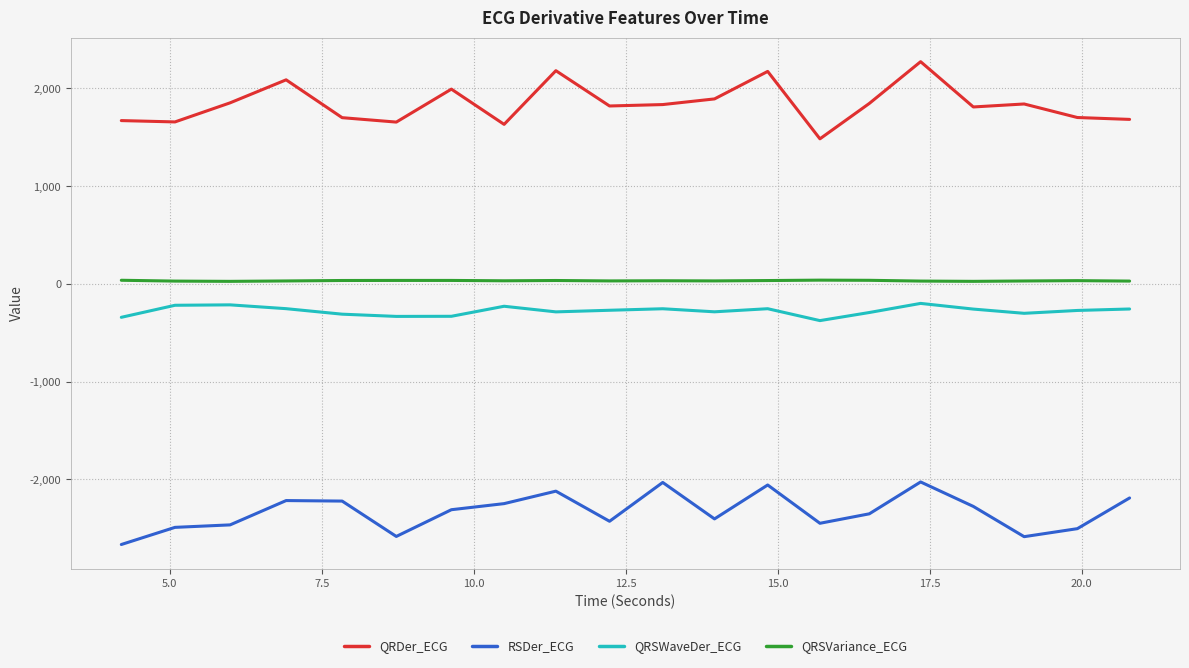

List the series in order of their peak value, lowest first.

RSDer_ECG, QRSWaveDer_ECG, QRSVariance_ECG, QRDer_ECG